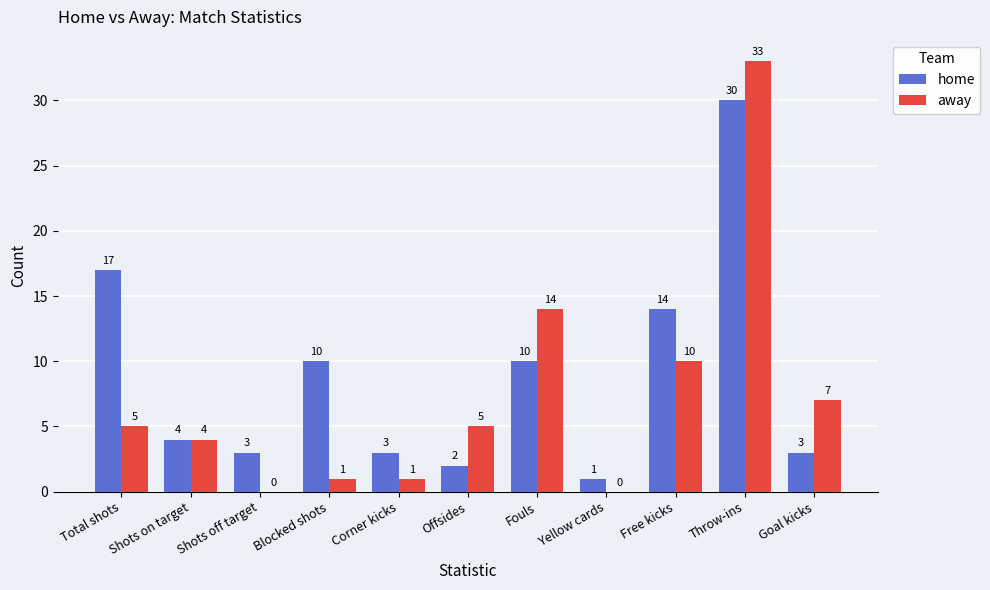

How many data points does each series have?

11